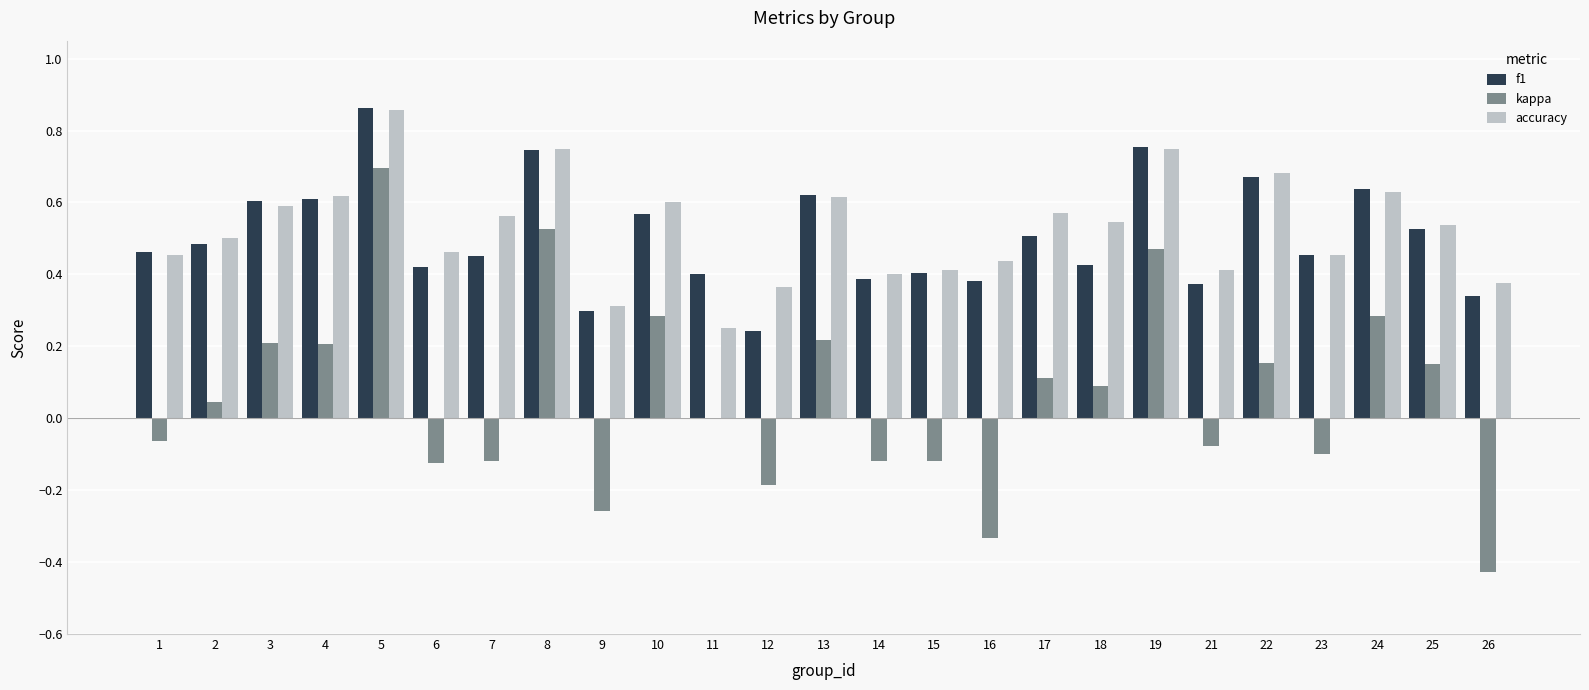

Is the value of f1 at 4 greater than the value of kappa at 22?

Yes